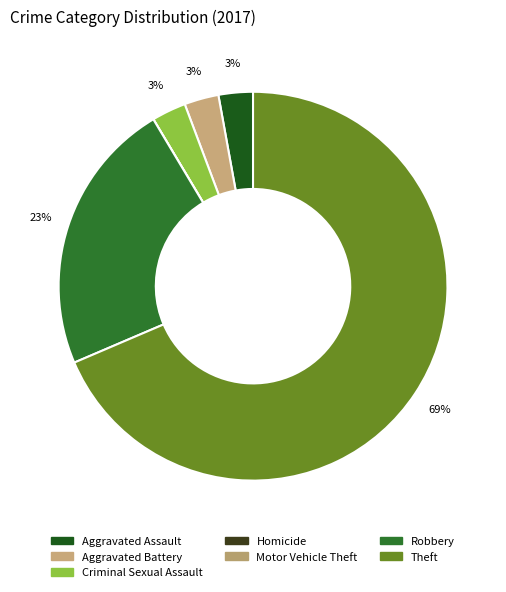

Which category has the biggest portion of the pie?

Theft